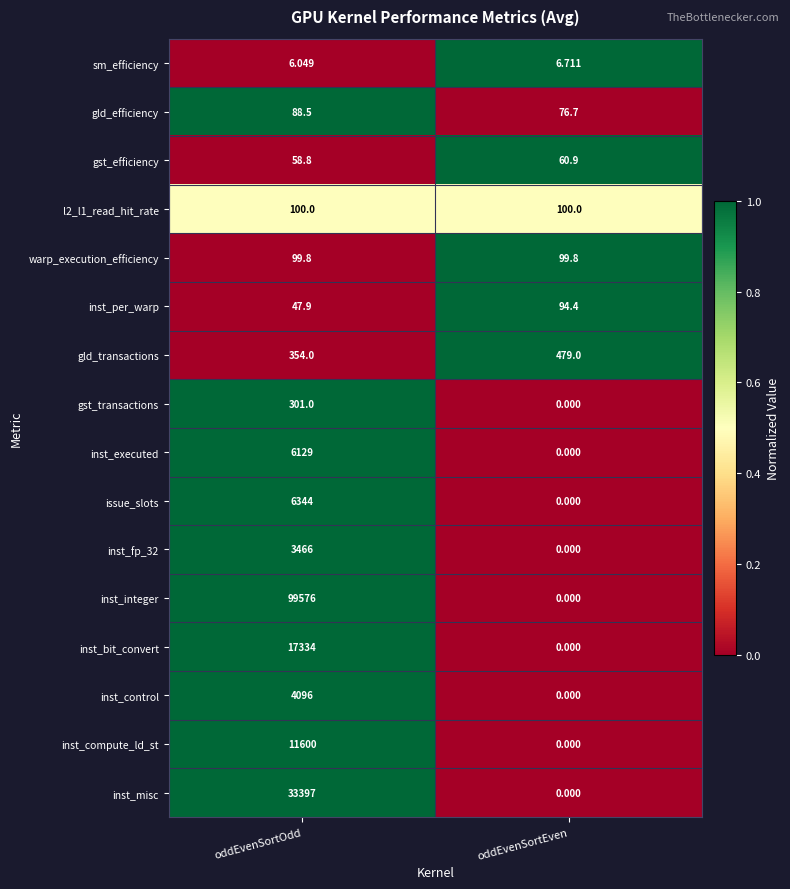

Which series has the largest range (max minus min)?

inst_integer